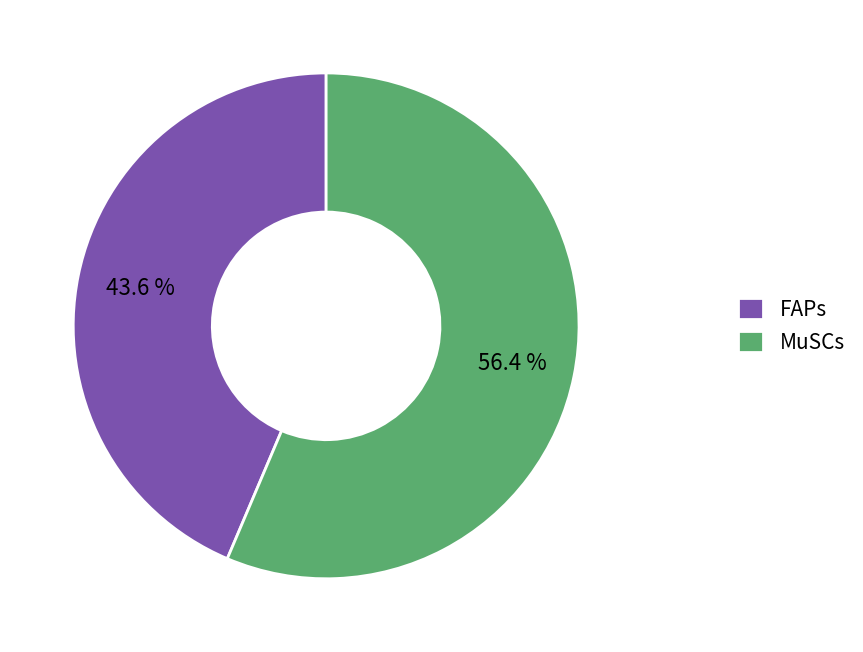

Which has a higher value, MuSCs or FAPs?

MuSCs